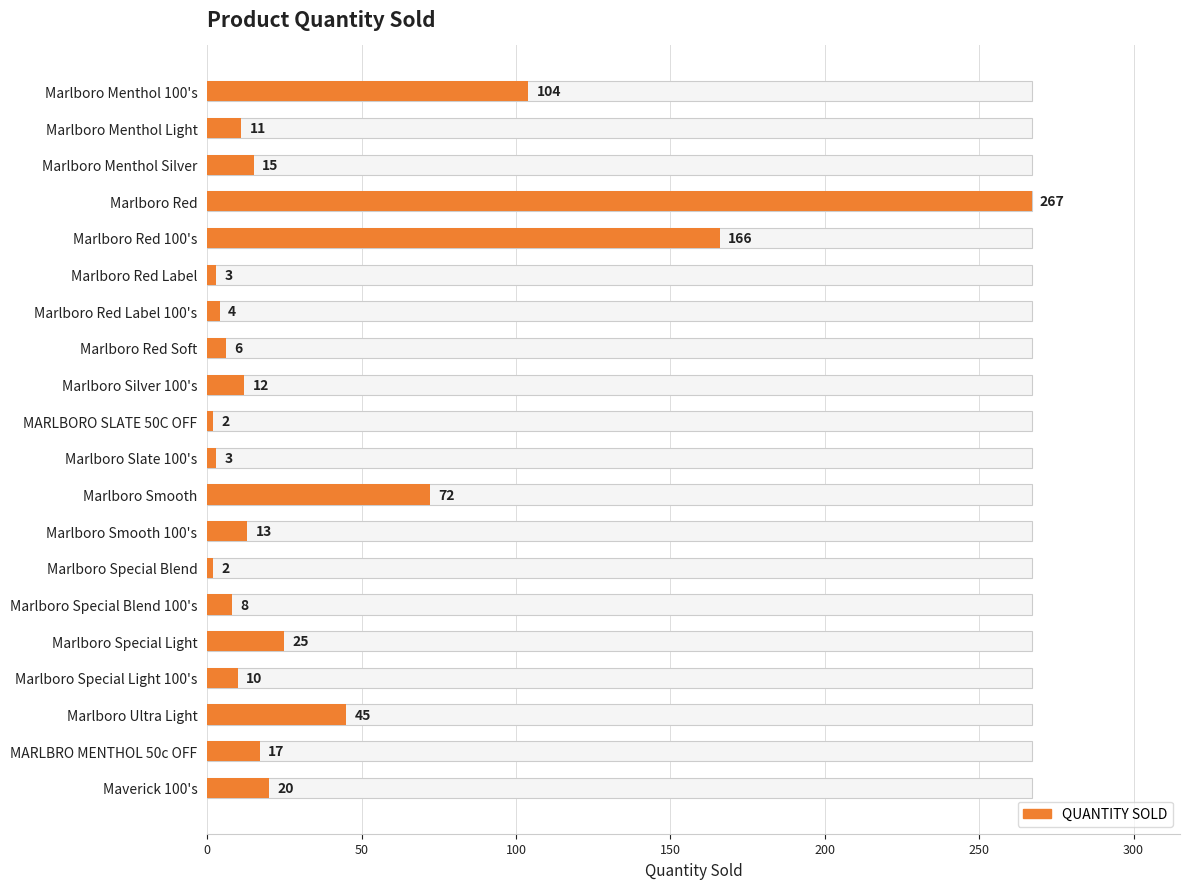

How many bars are there in total?

20